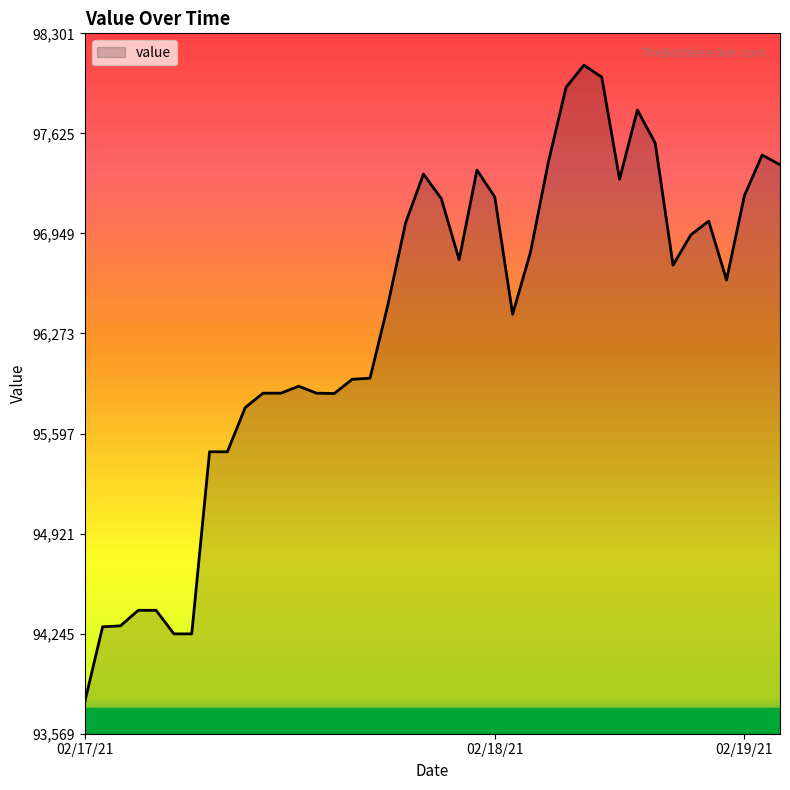

How many lines are shown in the chart?

1